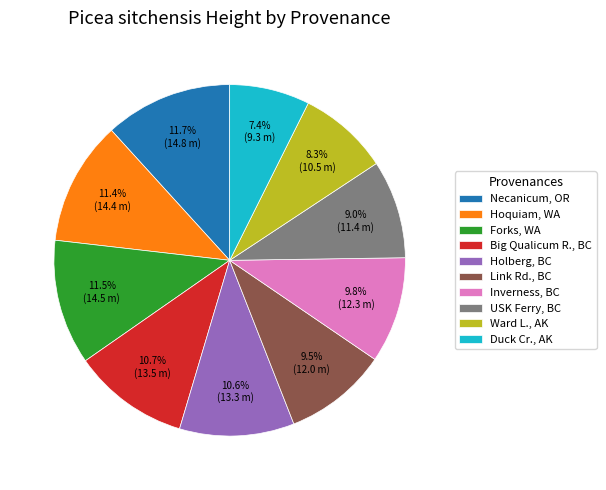

Count the number of slices in the pie.

10